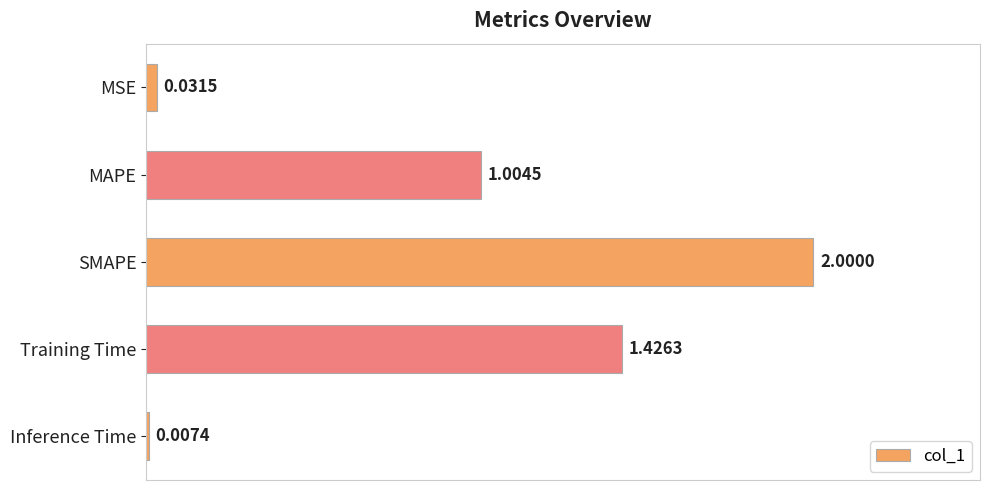

What is the sum of the values at Training Time and MAPE?

2.4